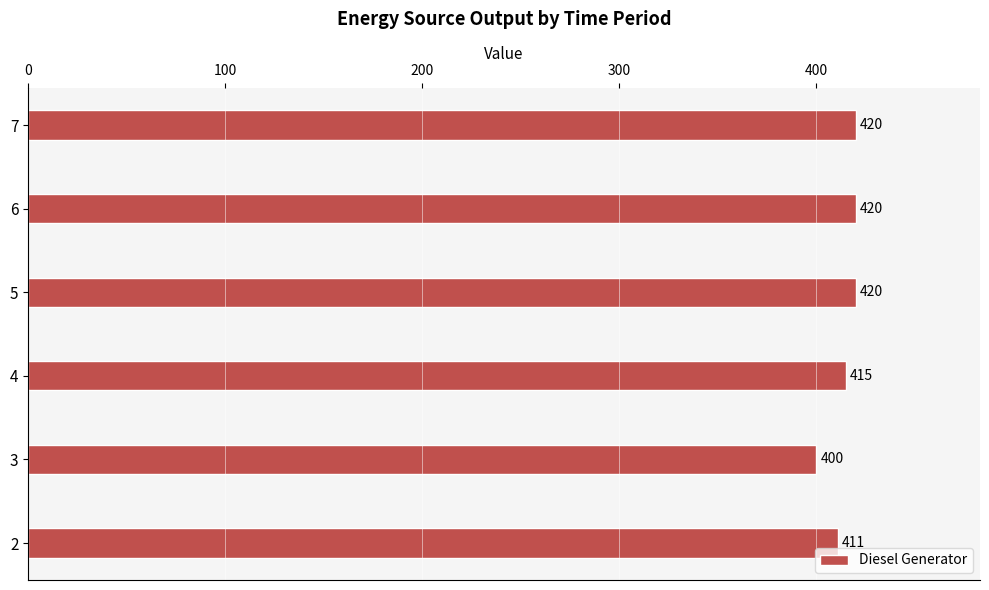

True or false: the data shows 400 at 3.

True